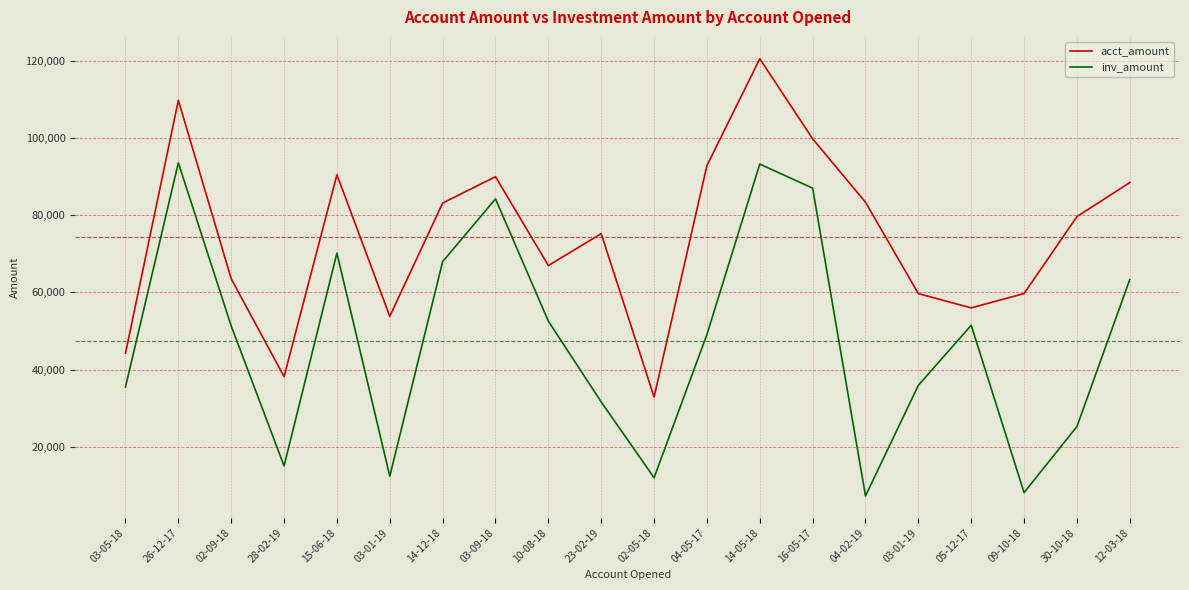

Rank the series by their average value, from highest to lowest.

acct_amount, inv_amount